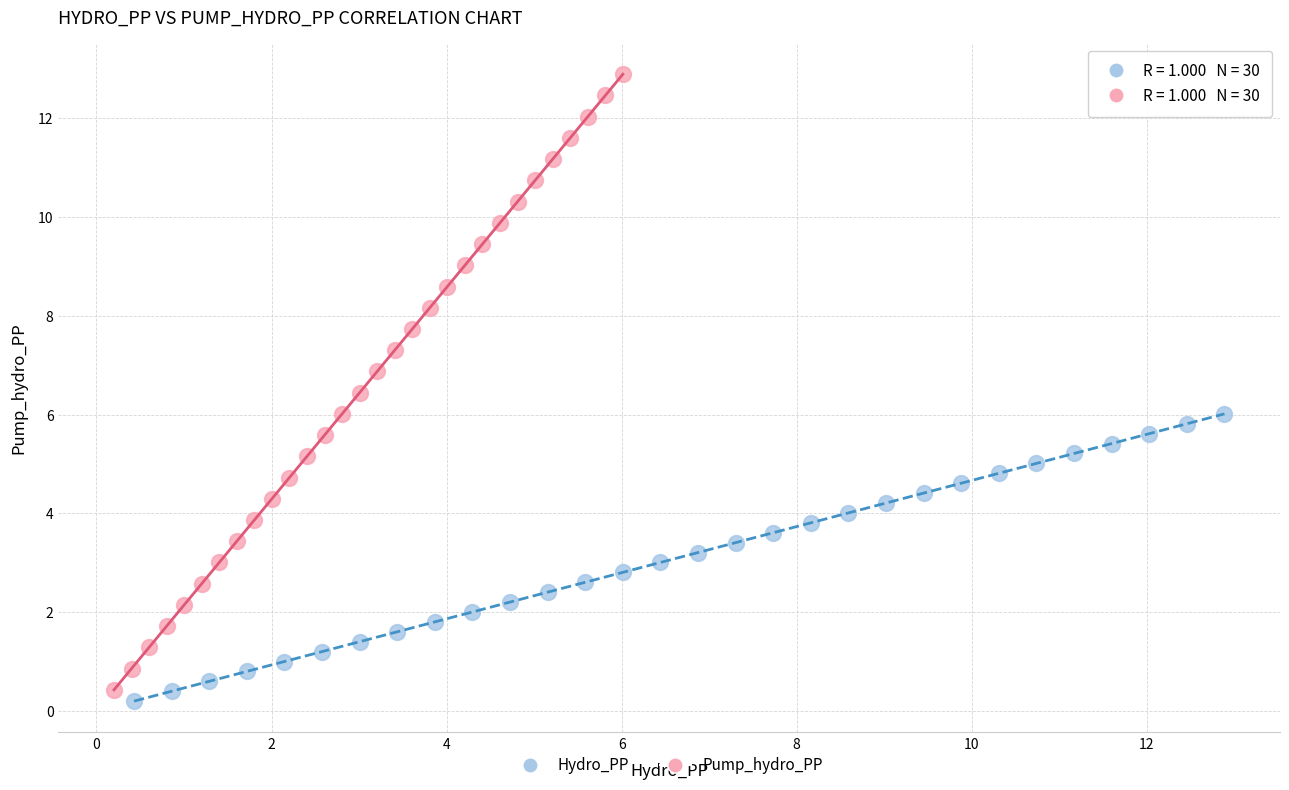

Which series has the largest Y range (max minus min)?

Pump_hydro_PP